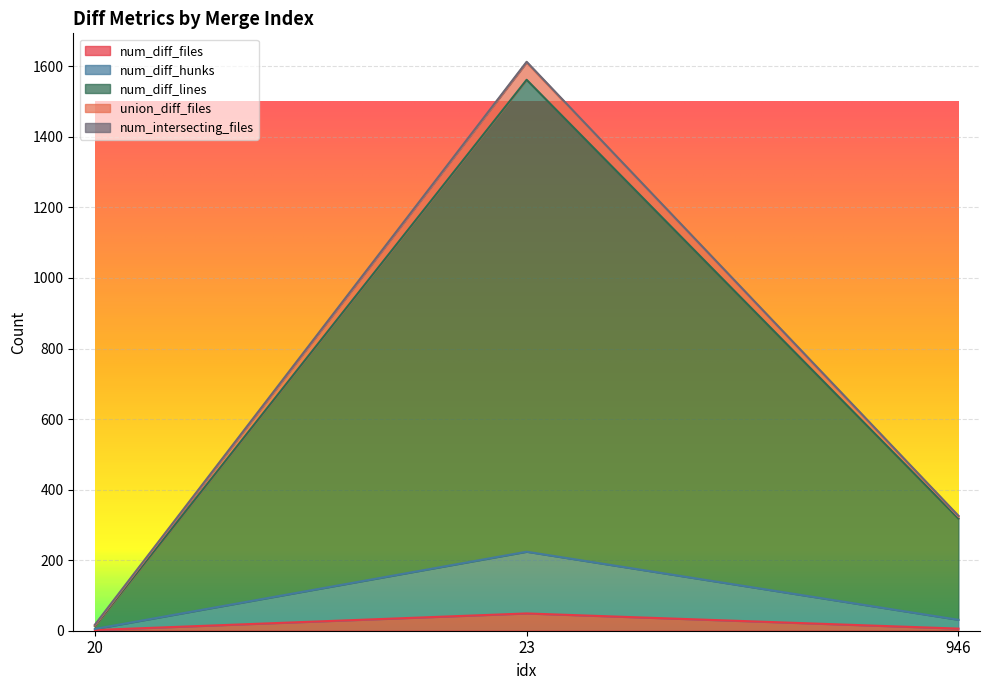

Which series changed the most between 23 and 946?

union_diff_files